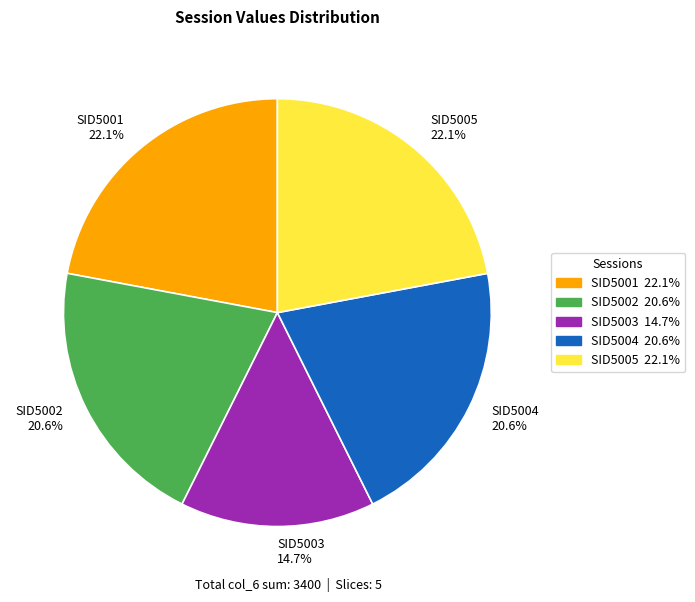

Count the number of slices in the pie.

5